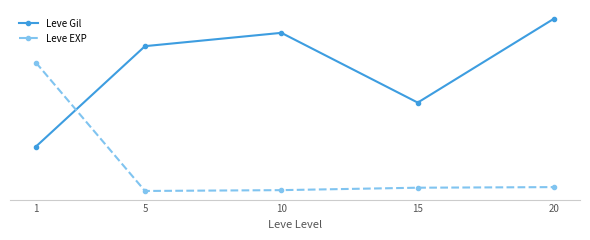

What is the sum of the Leve Gil values at 15 and 10?

900.0